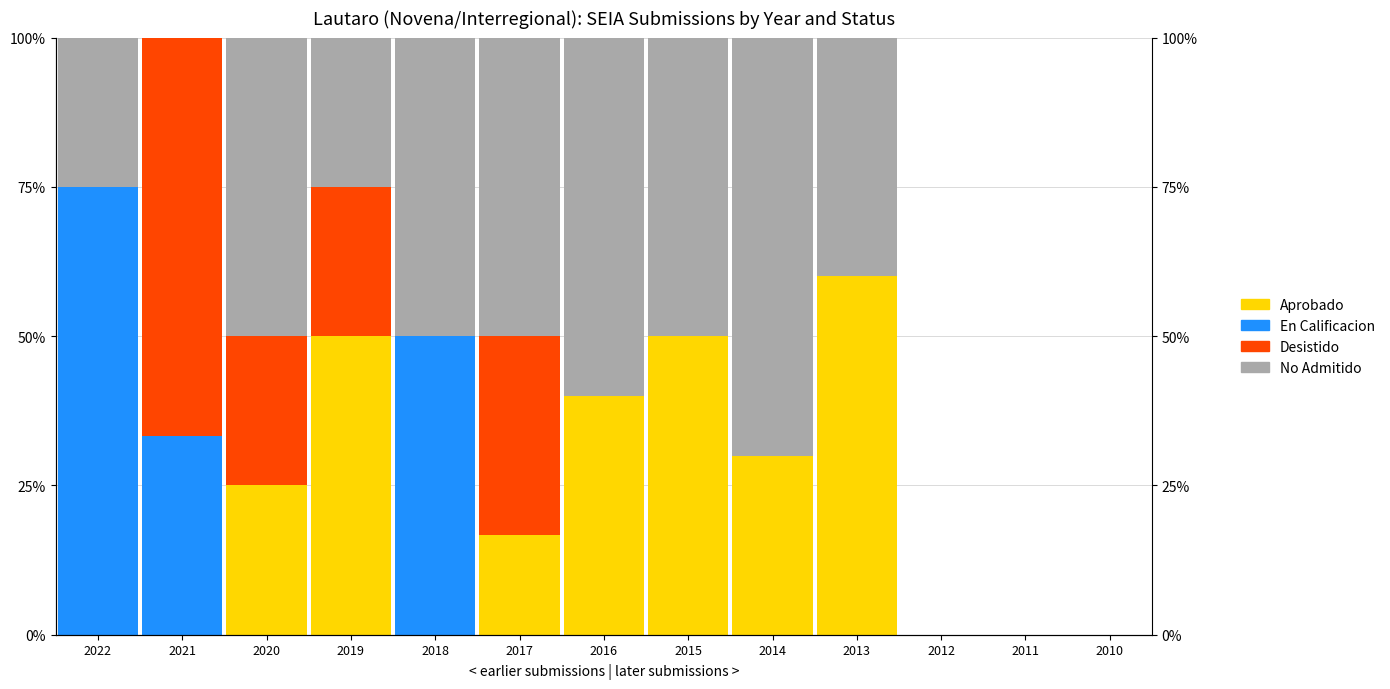

The value of Desistido at 2019 is 36.5. True or false?

False